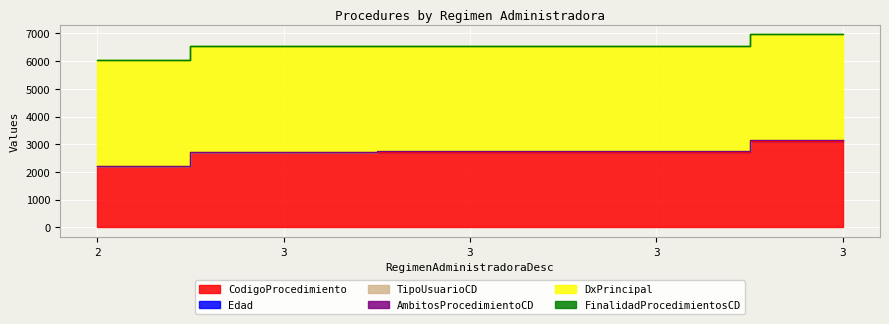

At which label does CodigoProcedimiento reach its peak?

3